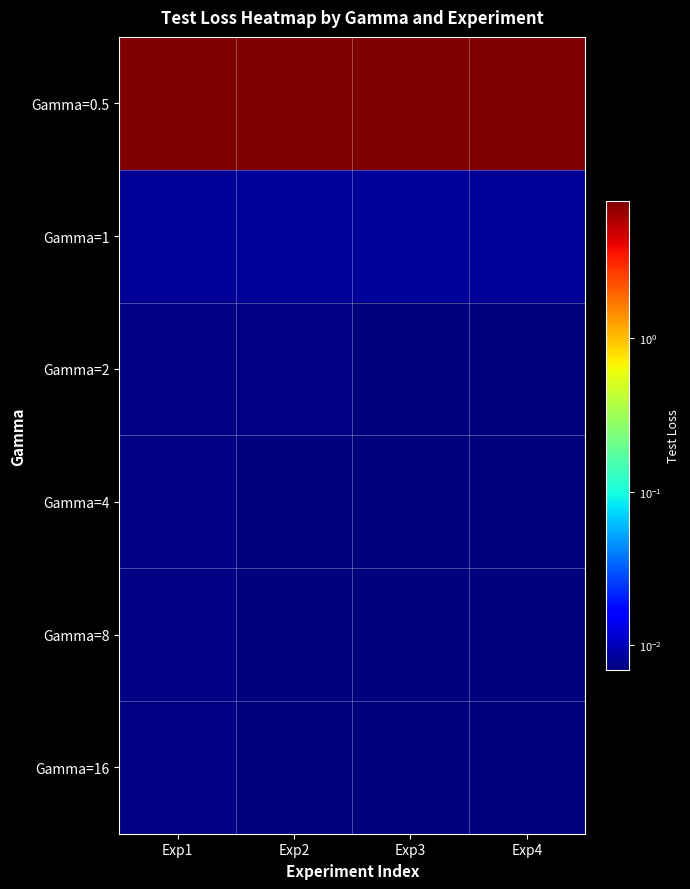

At which category is the sum across all series the highest?

Exp1